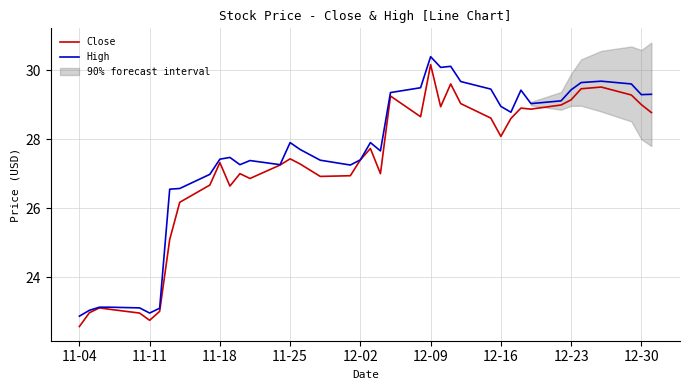

Which category has the highest value in the Close series?

12-09